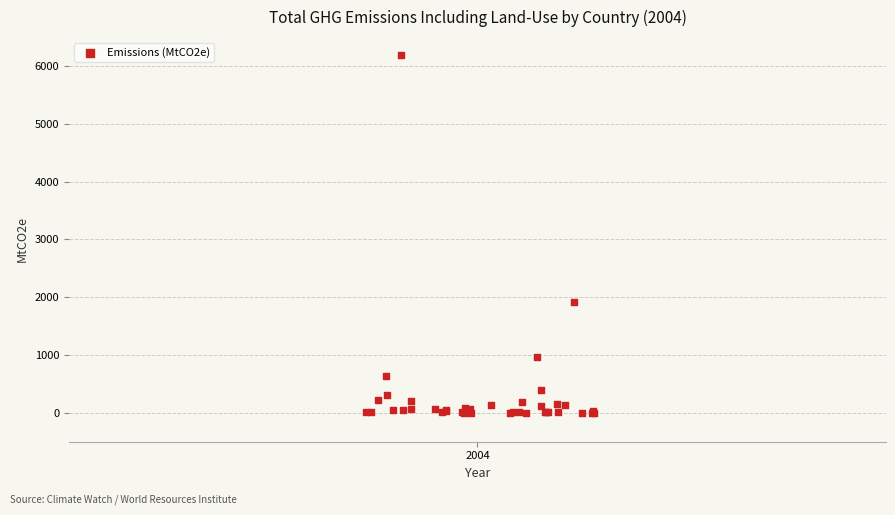

What Y value in the scatter plot is closest to 3089?

1915.8